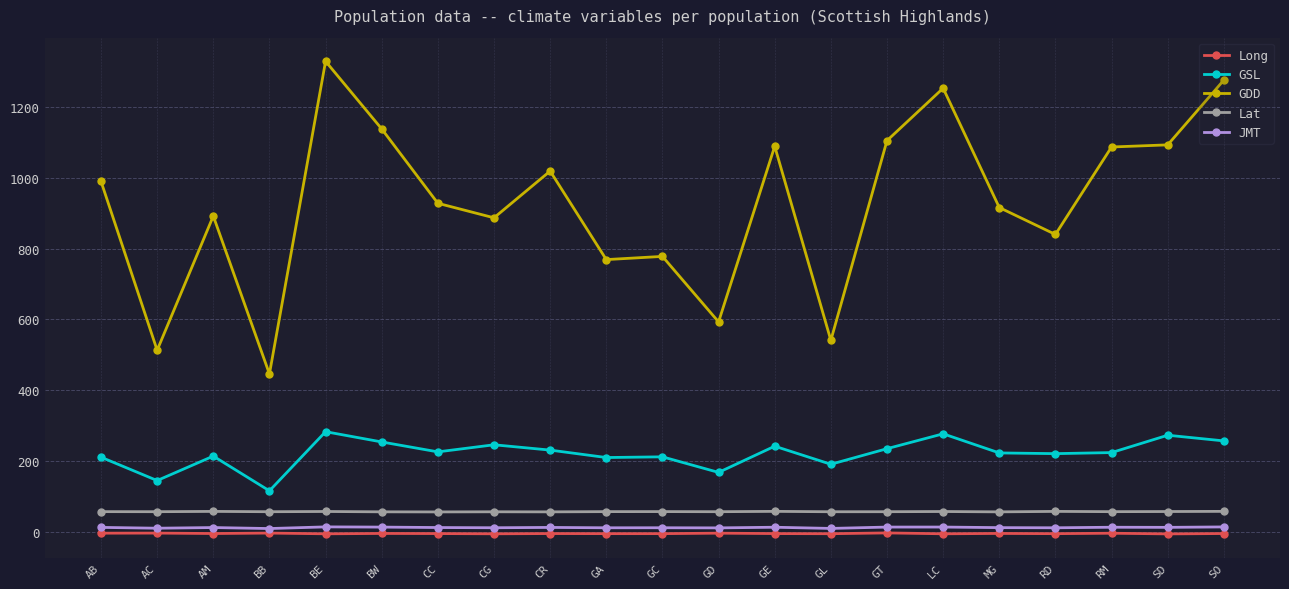

Which series has the widest spread of values?

GDD